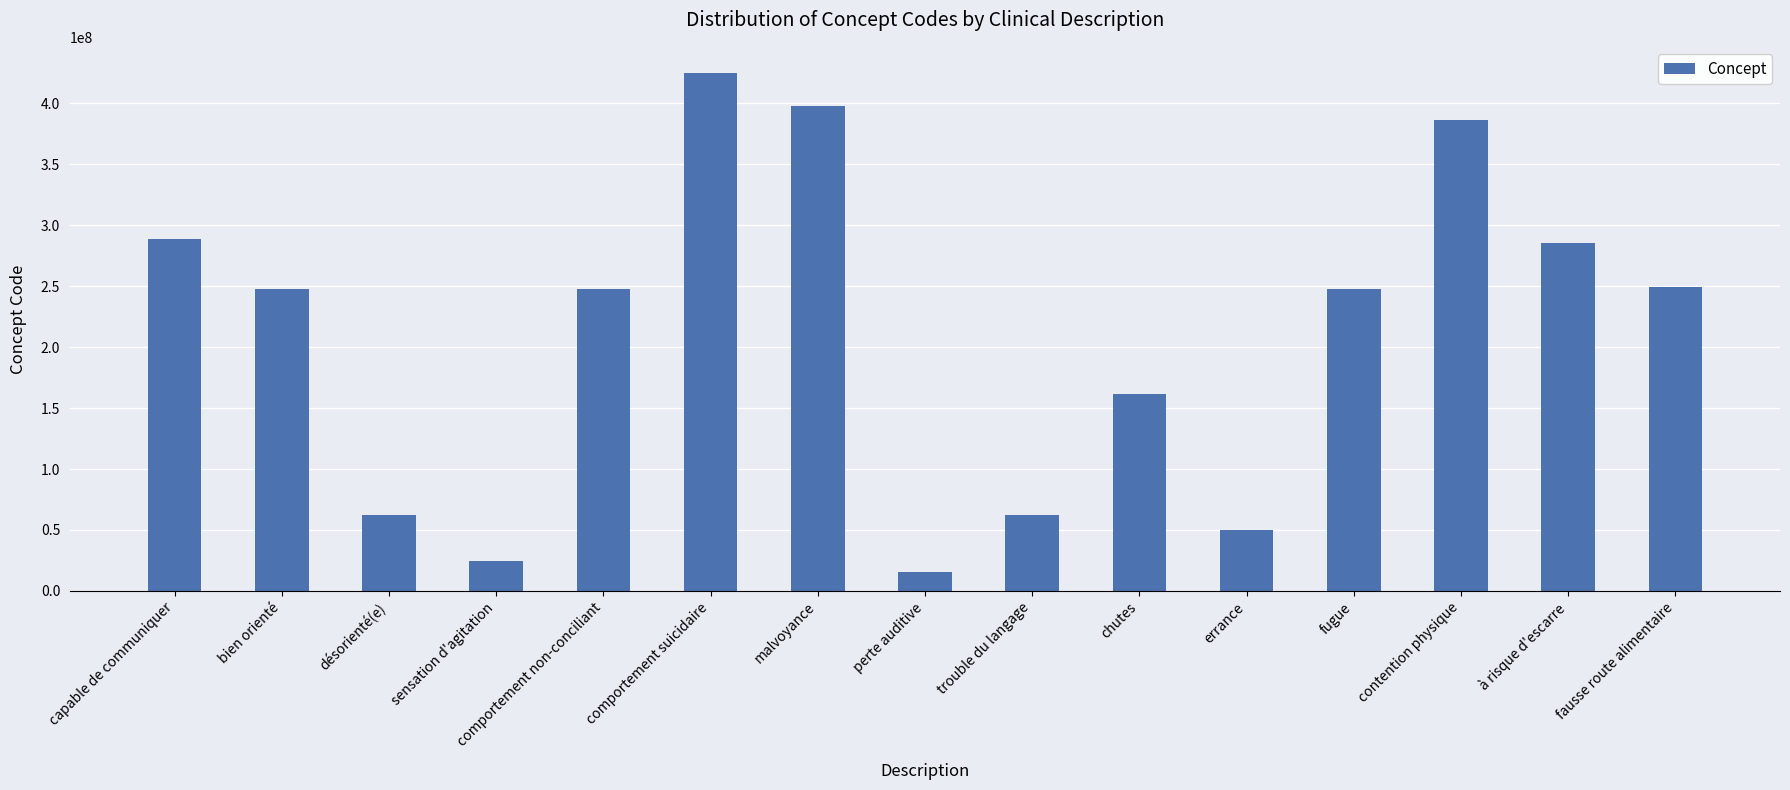

The value at perte auditive is 15188001. True or false?

True